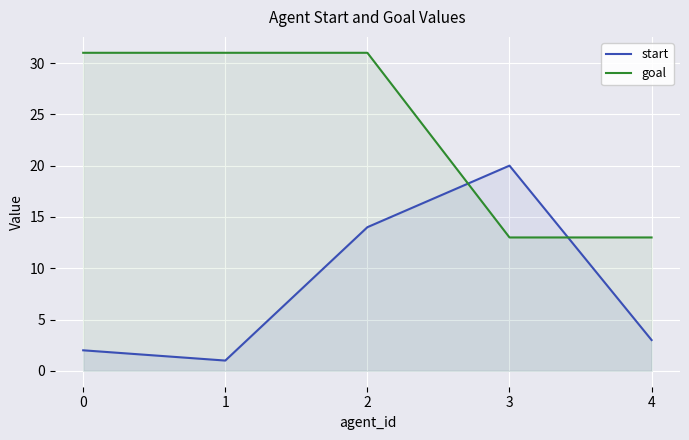

How many values in the goal series are below 31?

2